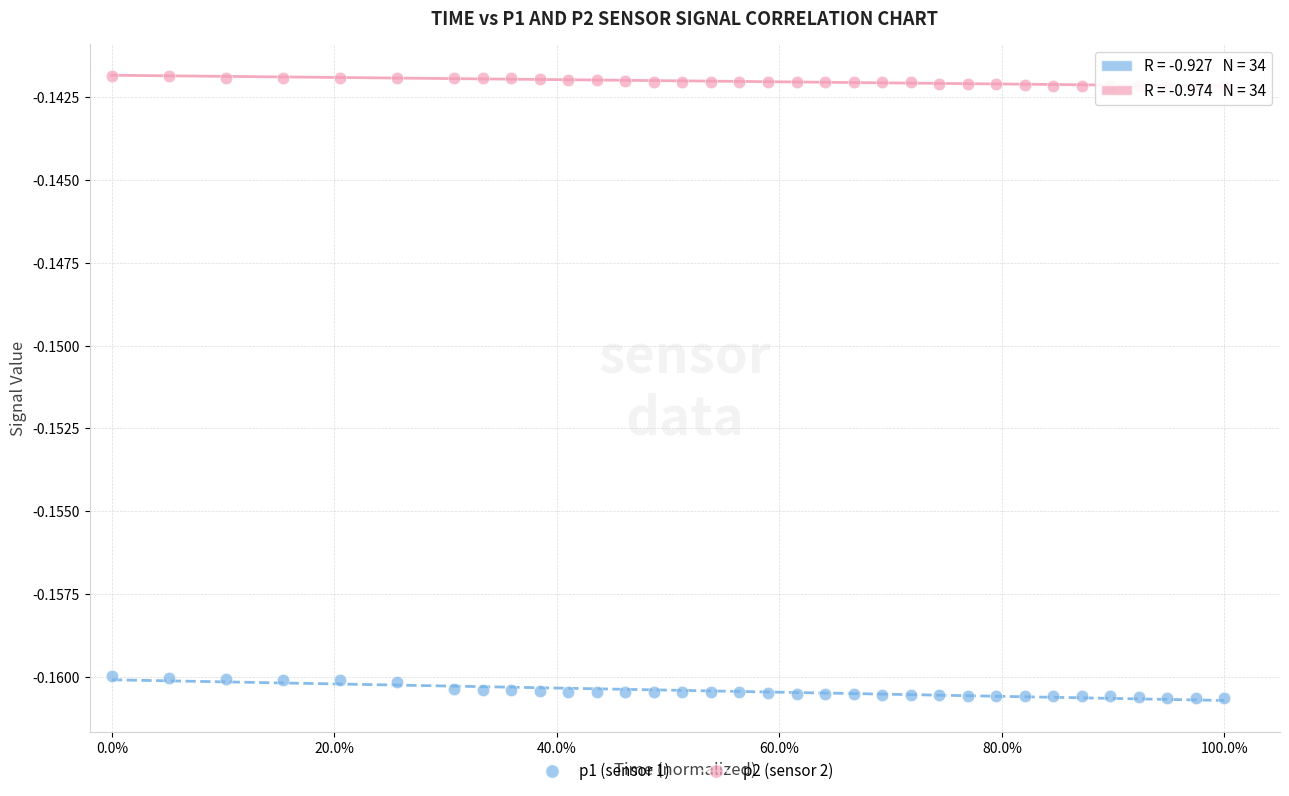

Across all data points, what is the range of X values (max minus min)?

1.0